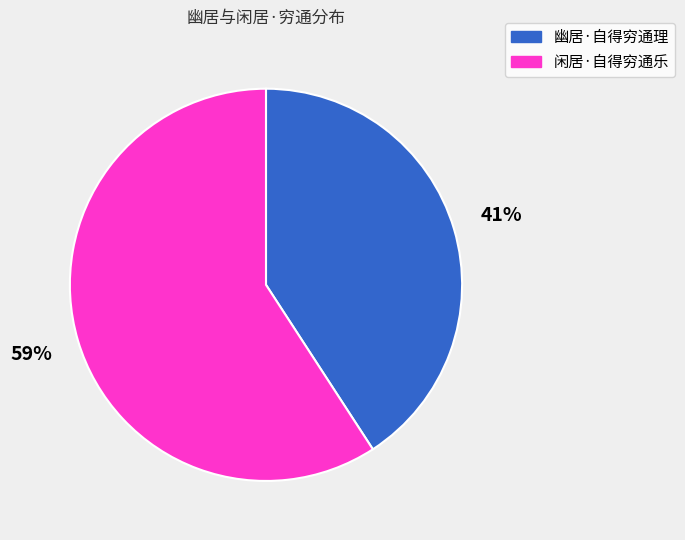

Between 闲居·自得穷通乐 and 幽居·自得穷通理, which is larger?

闲居·自得穷通乐